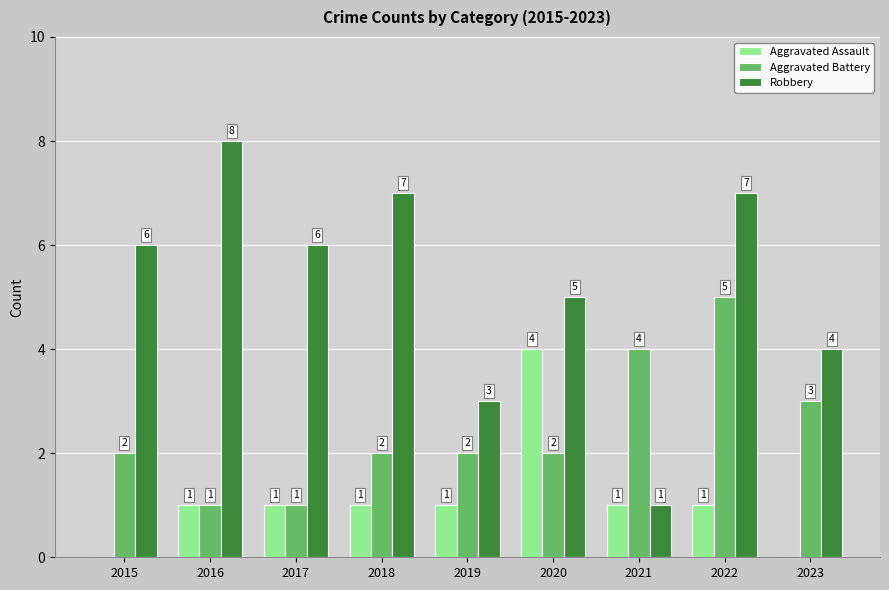

At which label does Robbery reach its peak?

2016